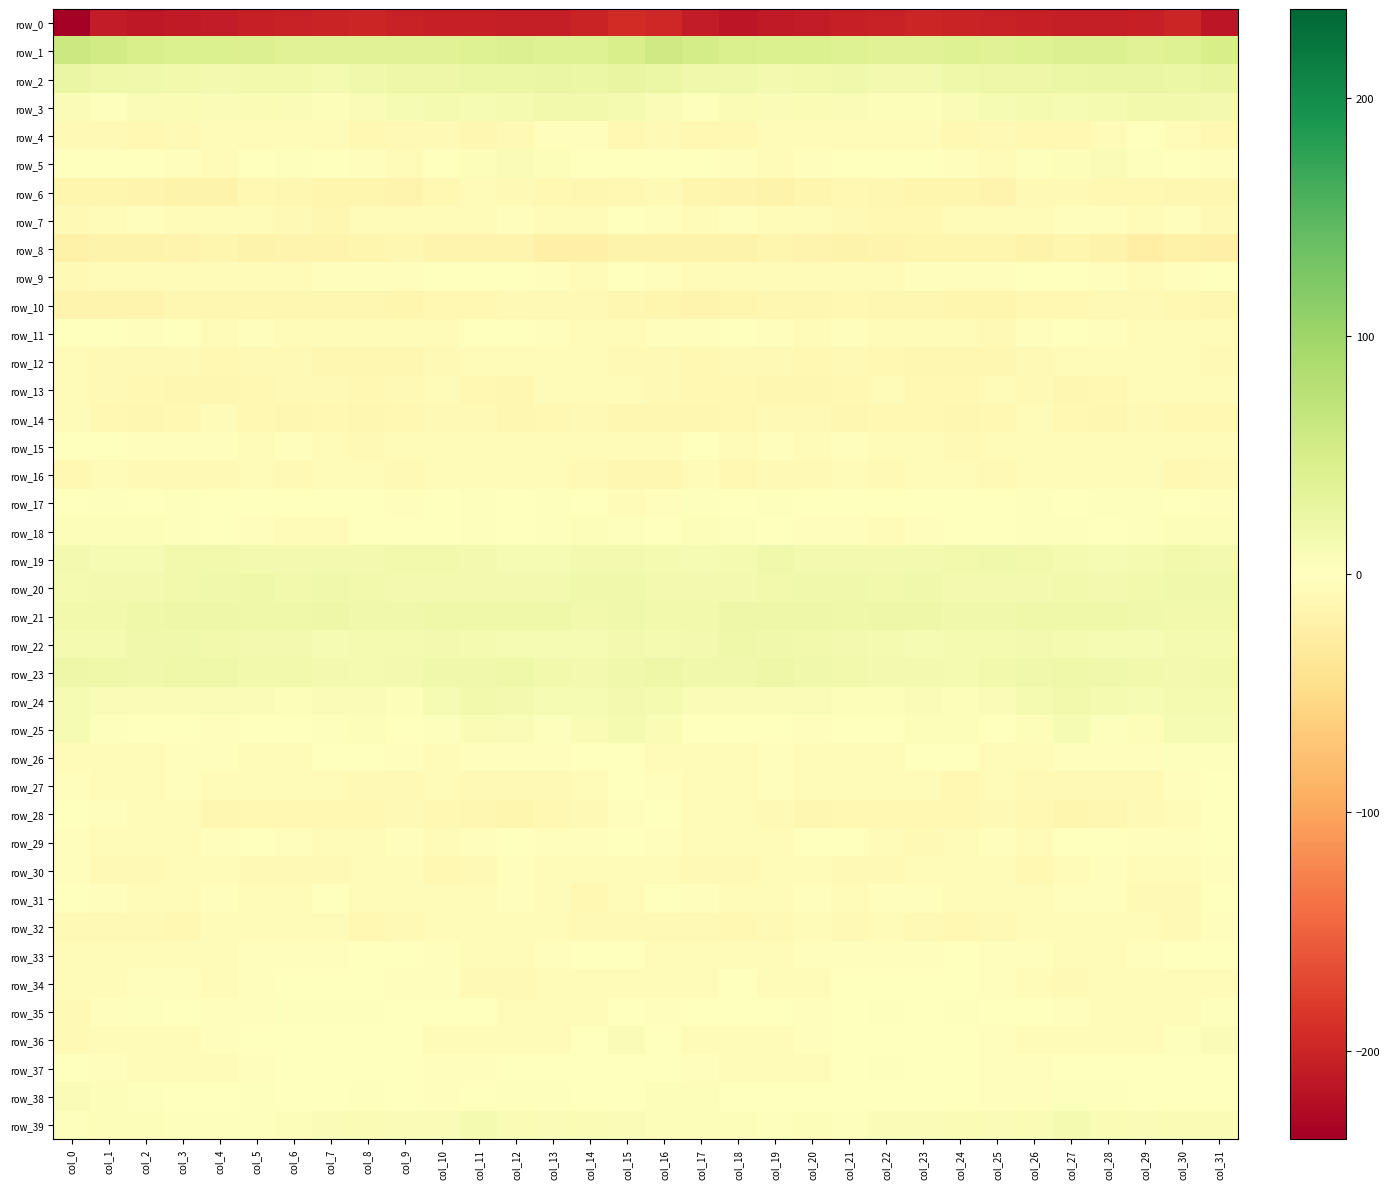

Rank the series by their maximum value, from lowest to highest.

row_0, row_8, row_10, row_6, row_14, row_12, row_16, row_13, row_32, row_30, row_7, row_4, row_28, row_9, row_34, row_31, row_33, row_27, row_11, row_29, row_15, row_37, row_26, row_17, row_35, row_18, row_38, row_5, row_36, row_39, row_25, row_3, row_24, row_19, row_22, row_20, row_23, row_21, row_2, row_1